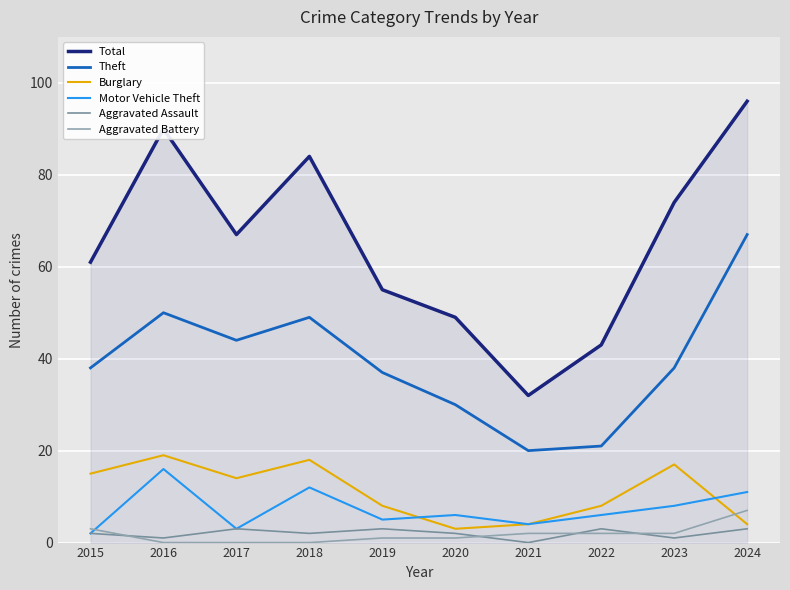

Where does the Motor Vehicle Theft series first go above 6?

2016